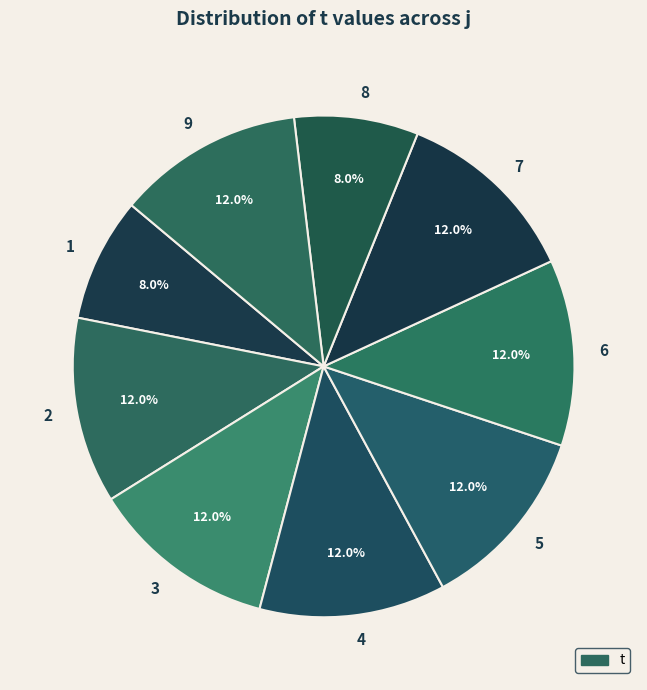

Is 6 the majority of the pie?

No